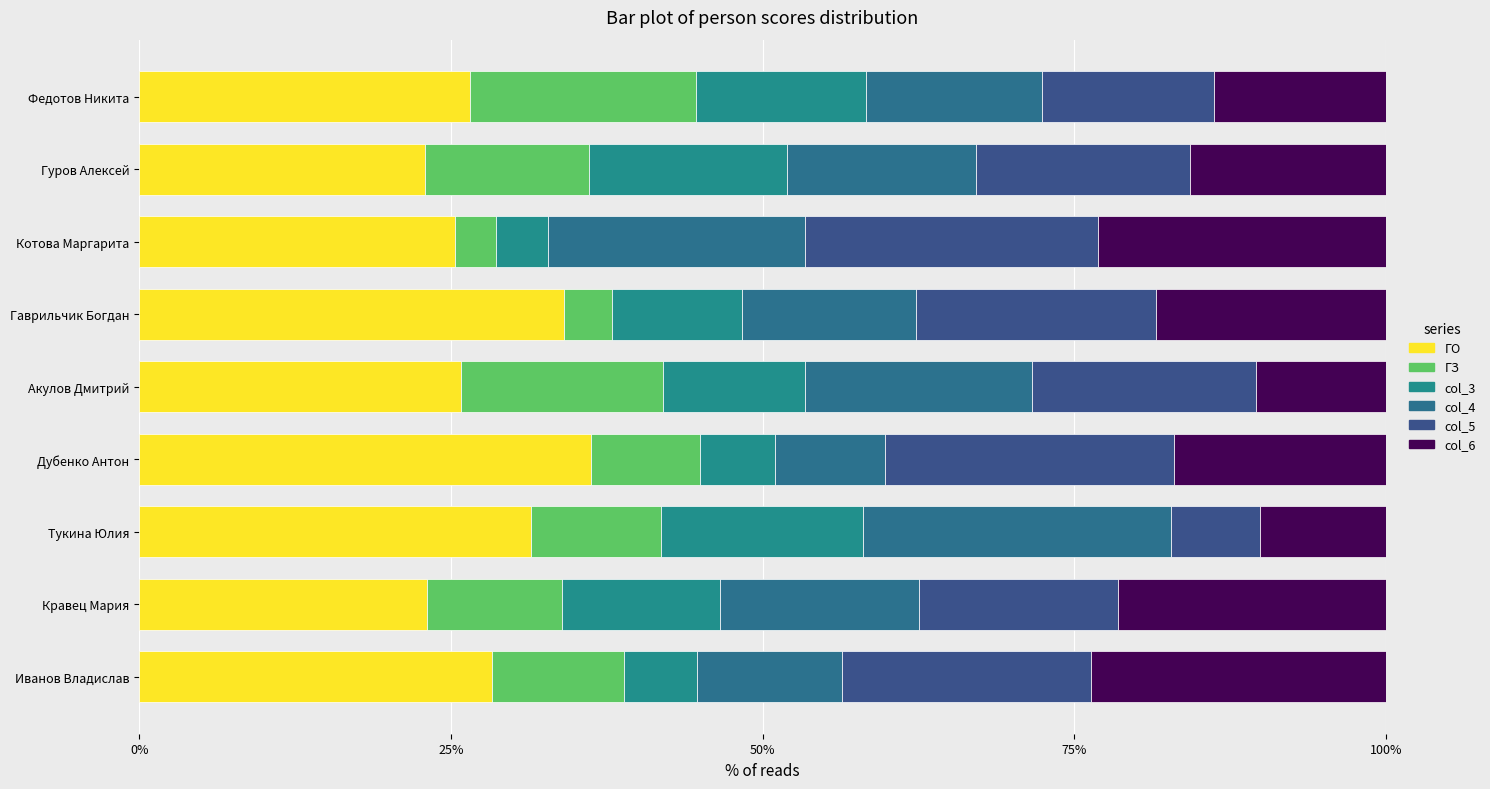

Reading right to left, transcribe all the data shown in this chart.

ГО: 26.6	22.9	25.3	34.1	25.8	36.2	31.4	23.1	28.3
ГЗ: 18.1	13.1	3.3	3.8	16.1	8.8	10.5	10.9	10.7
col_3: 13.6	15.9	4.2	10.5	11.4	6.0	16.2	12.7	5.8
col_4: 14.2	15.2	20.6	14.0	18.2	8.8	24.7	16.0	11.7
col_5: 13.8	17.1	23.5	19.2	18.0	23.1	7.2	15.9	19.9
col_6: 13.8	15.7	23.1	18.5	10.4	17.0	10.1	21.5	23.7